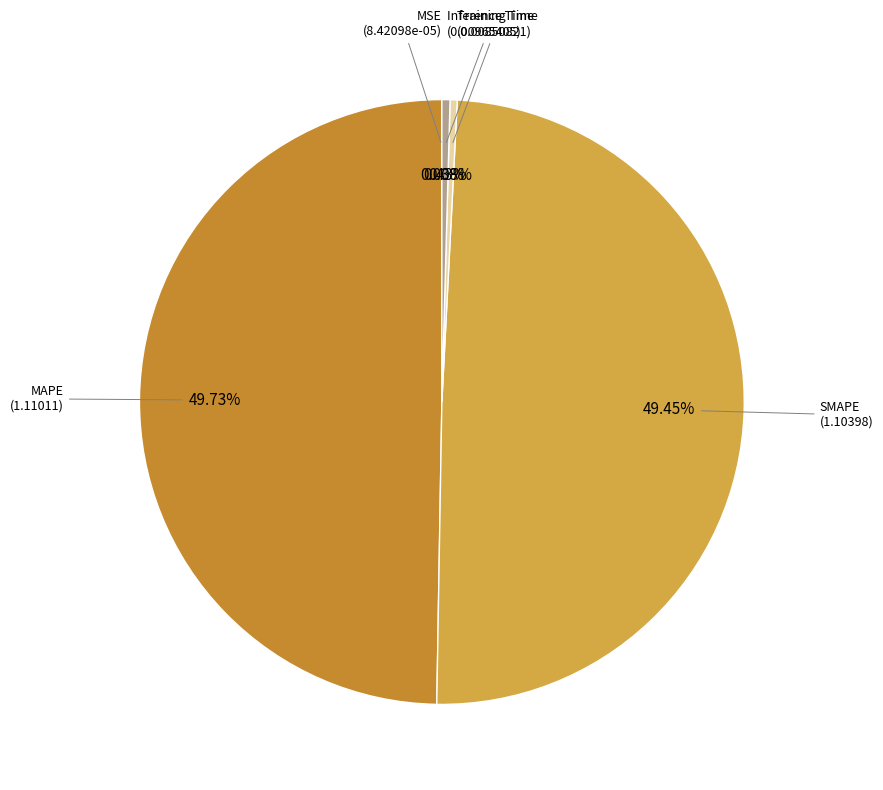

Is there a majority slice in this chart?

No